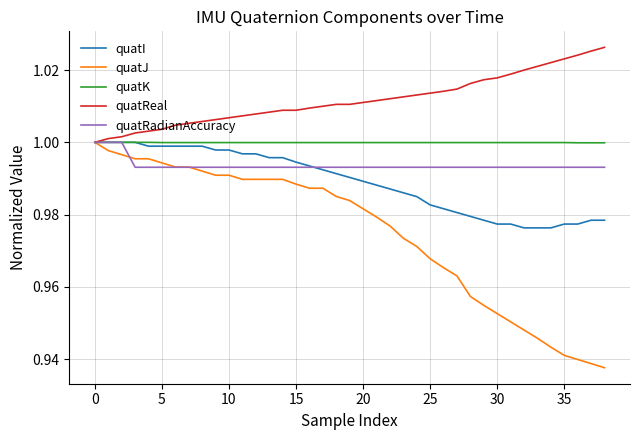

Which series has the largest range (max minus min)?

quatJ